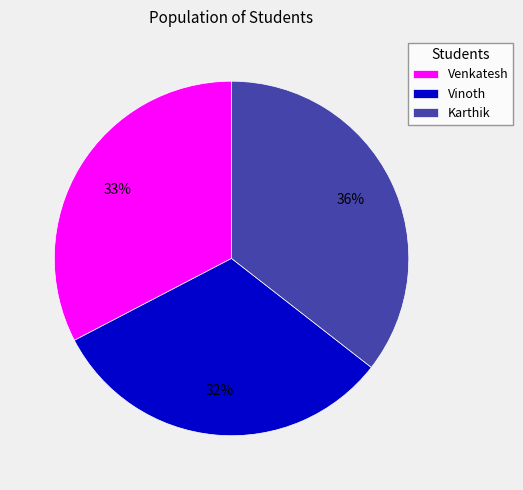

To the nearest percent, what is the combined percentage of Karthik and Venkatesh?

68%